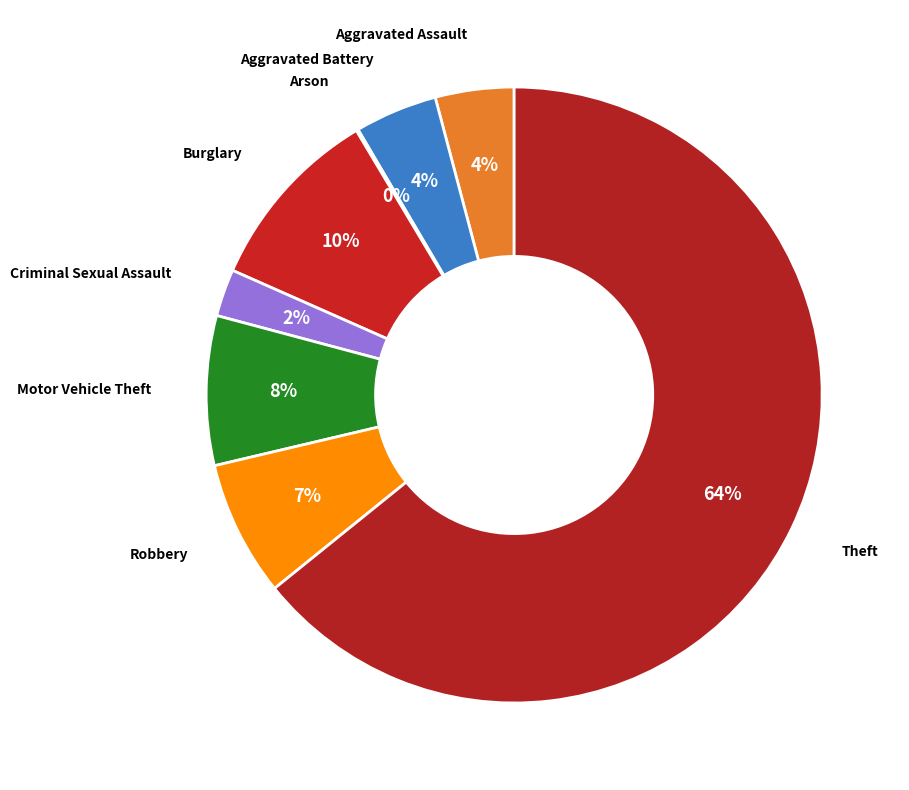

Which category has the smallest portion of the pie?

Arson